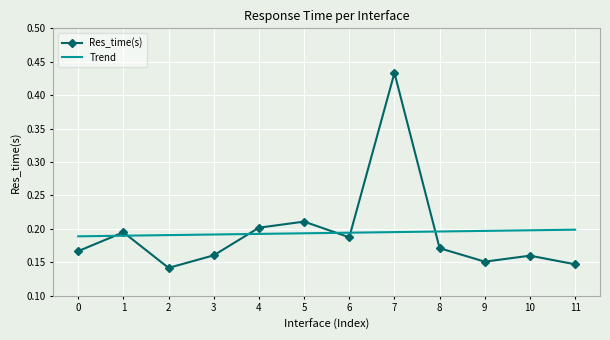

Which series has the largest range (max minus min)?

Res_time(s)